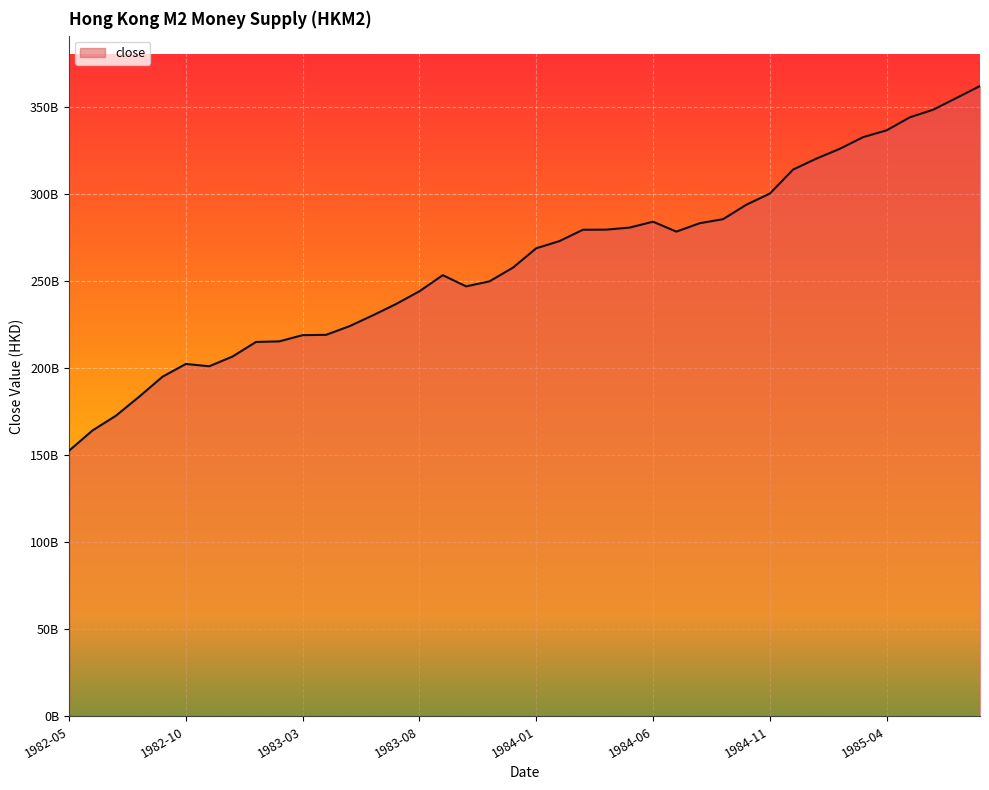

Is this an area chart (filled region under the line)?

Yes